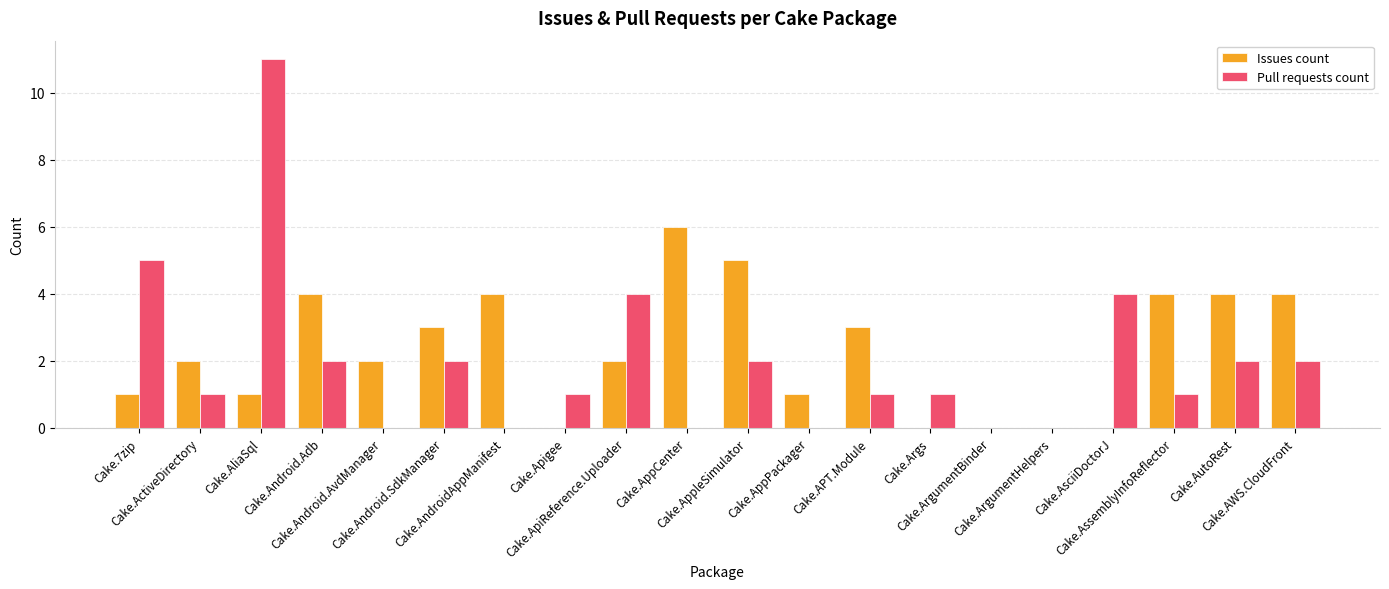

What is the maximum value shown in the chart?

11